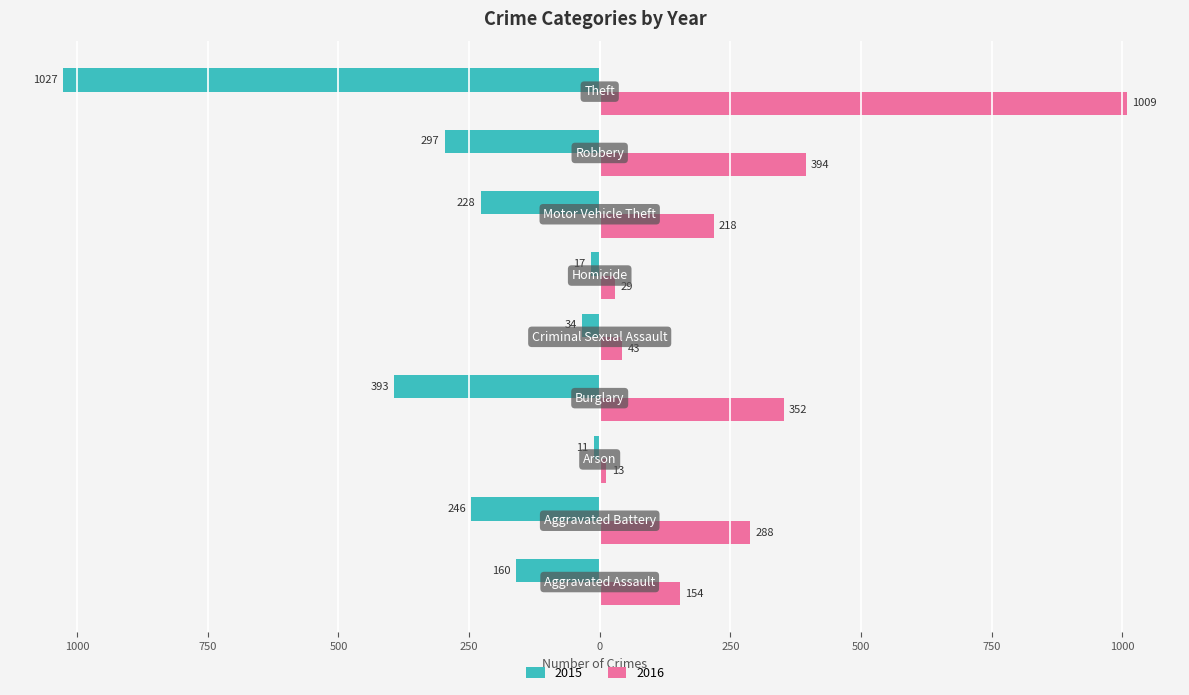

At how many categories does at least one series exceed 216?

5